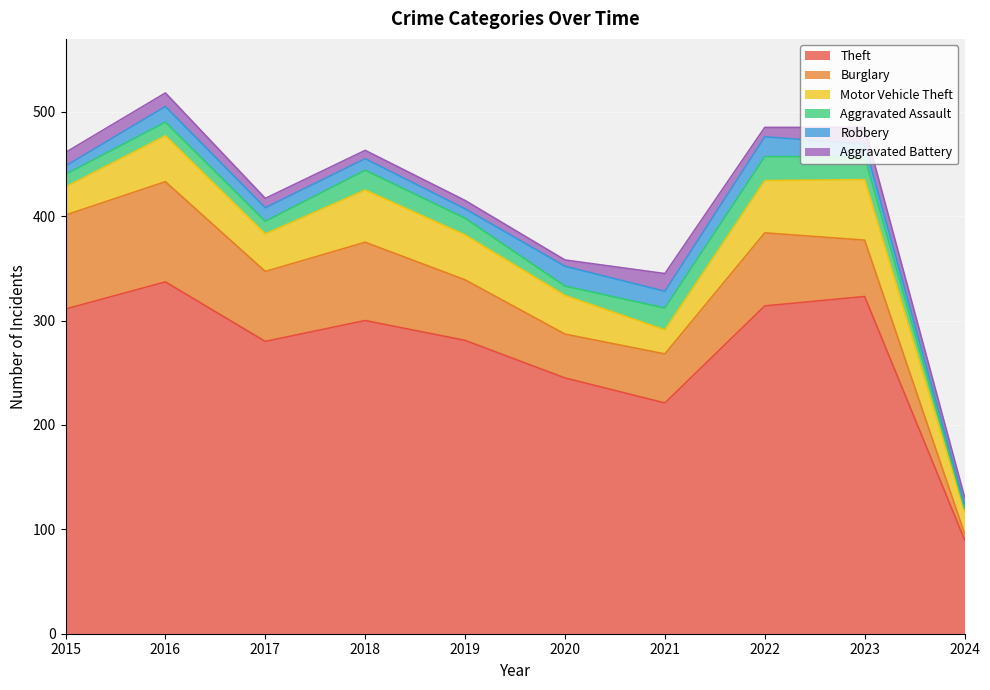

Does the chart display data point markers on the line(s)?

No